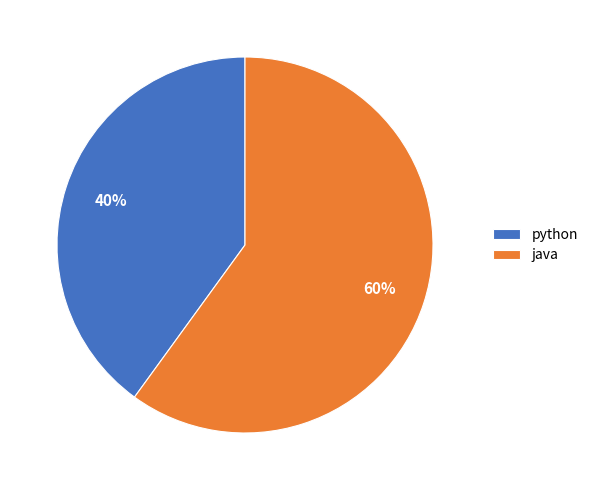

What is the largest slice in the pie chart?

java